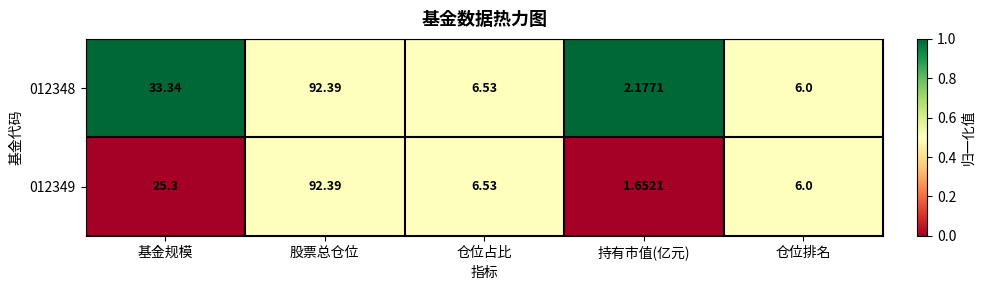

List the labels in order of 012349 value, largest first.

股票总仓位, 基金规模, 仓位占比, 仓位排名, 持有市值(亿元)